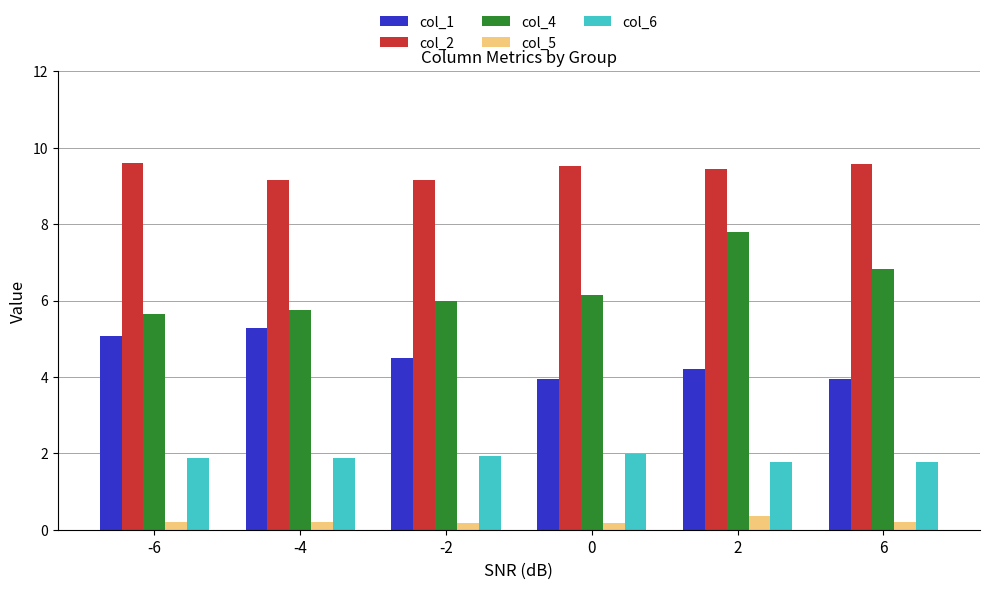

Does the chart contain any negative values?

No